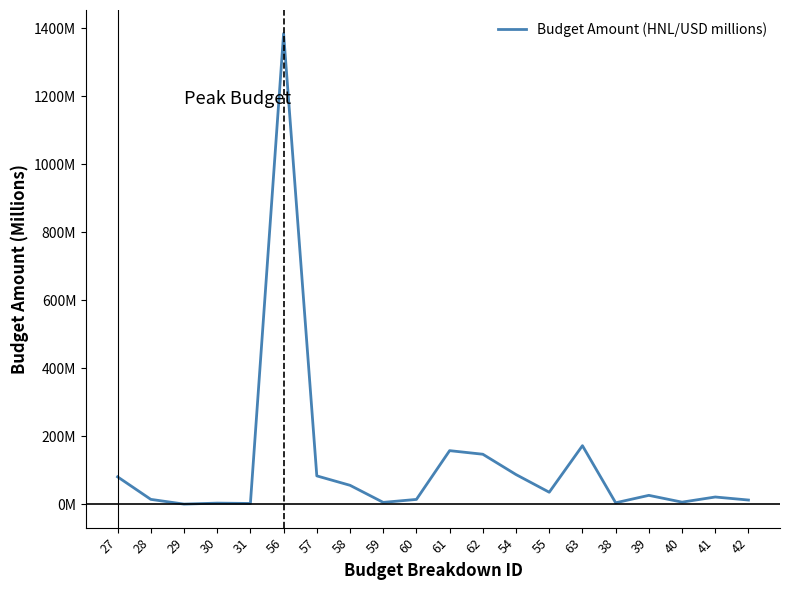

How many interior local peaks (higher than both neighbors) does the data have?

6